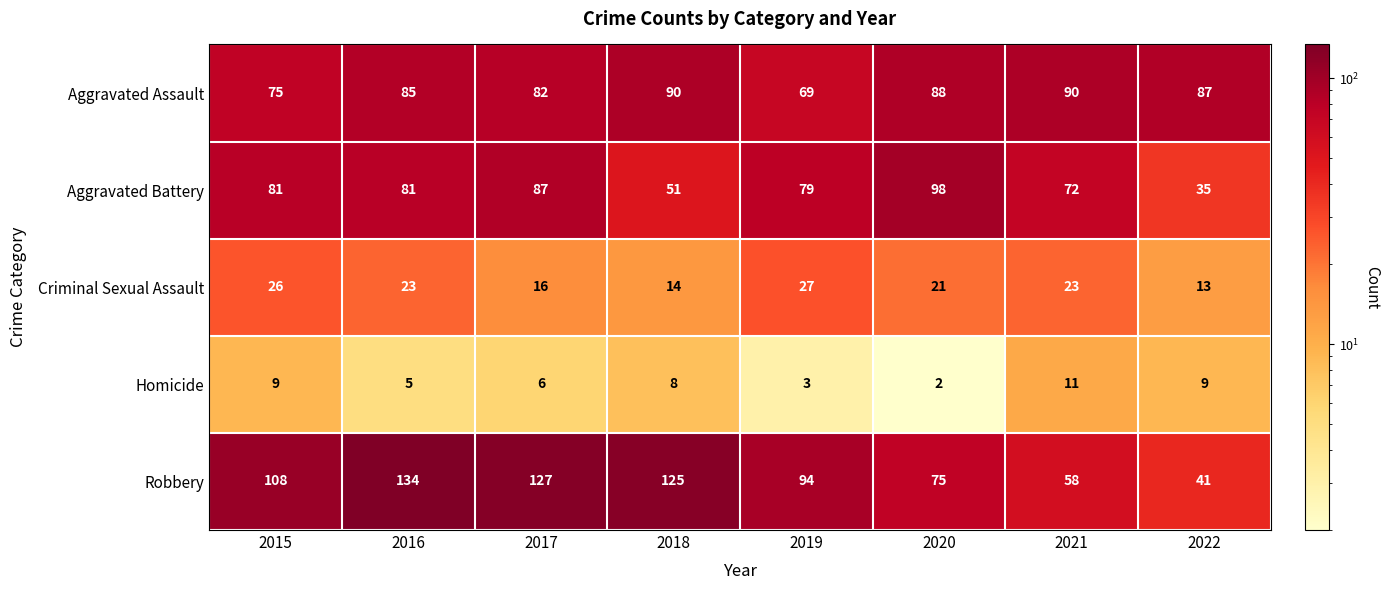

Rank the series at 2020 from highest to lowest value.

Aggravated Battery, Aggravated Assault, Robbery, Criminal Sexual Assault, Homicide